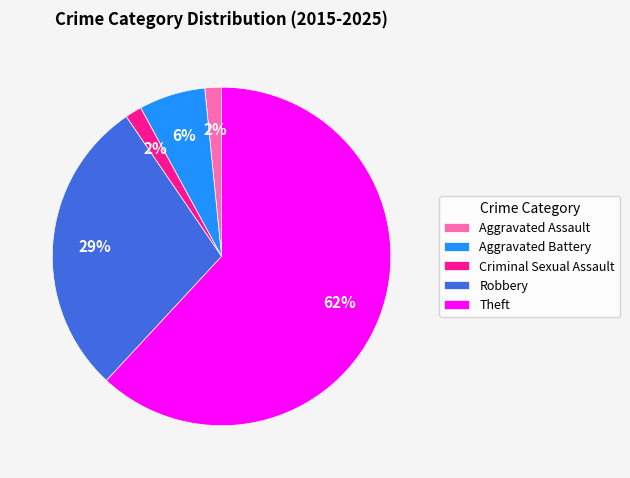

Which slice is the largest?

Theft